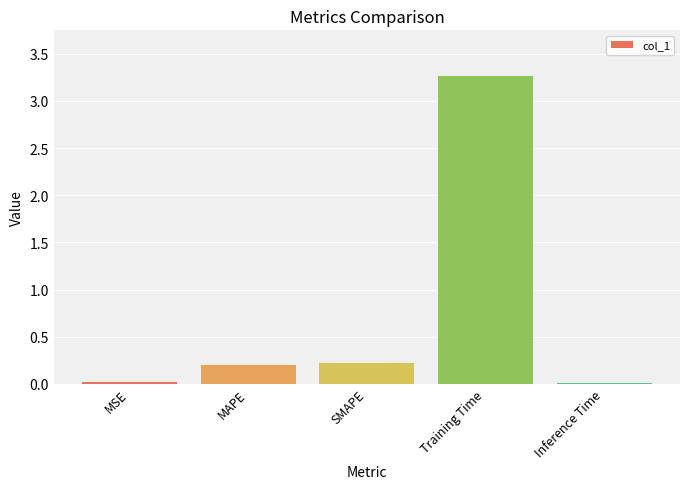

Between SMAPE and Training Time, which is larger?

Training Time